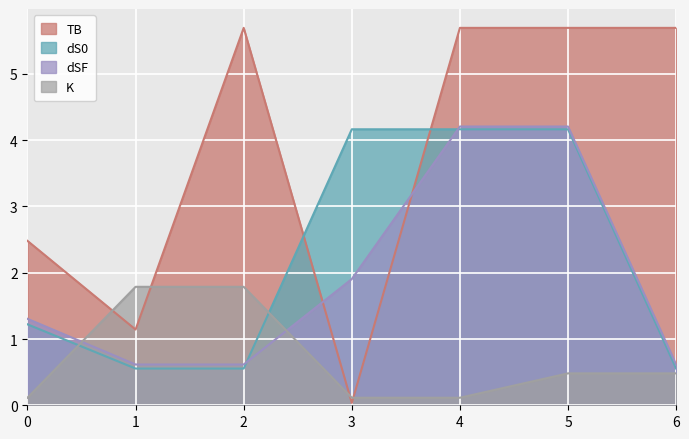

Which series has the largest total across all categories?

TB